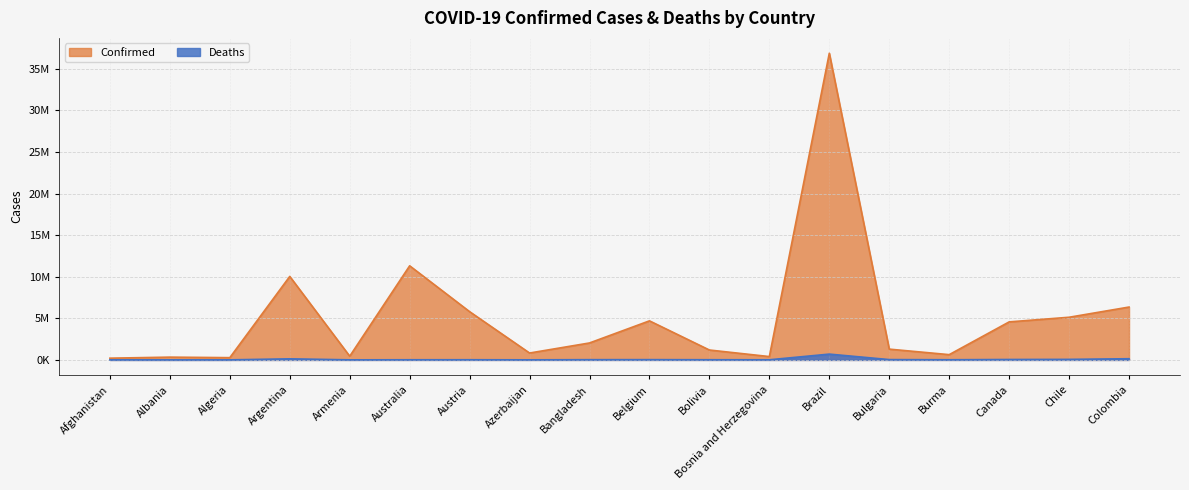

Reading left to right, transcribe all the data shown in this chart.

Confirmed: 208627	334211	271394	10037135	446008	11312904	5801078	828082	2037588	4695403	1189673	401412	36867401	1295597	633842	4570310	5128130	6355135
Deaths: 7896	3596	6881	130421	8717	18828	21755	10096	29443	33582	22353	16259	697365	38184	19490	50704	63895	142244